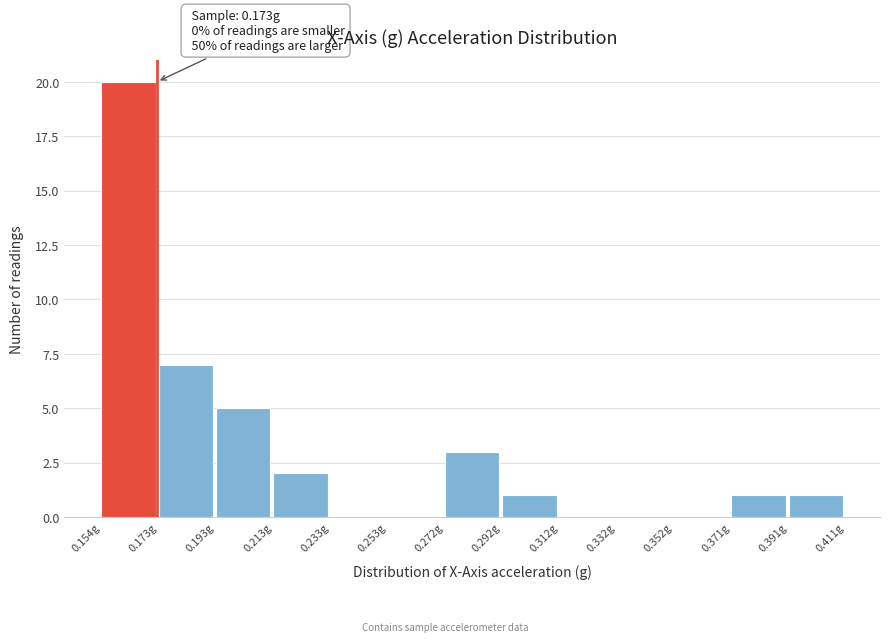

Over which range of the x-axis is the bar tallest?

0.154 to 0.174